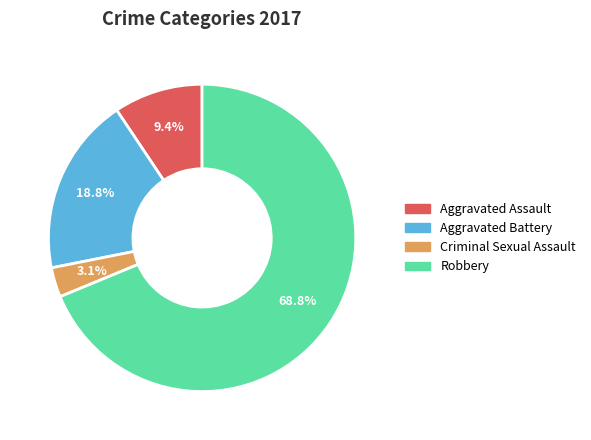

Which has a higher value, Aggravated Battery or Criminal Sexual Assault?

Aggravated Battery